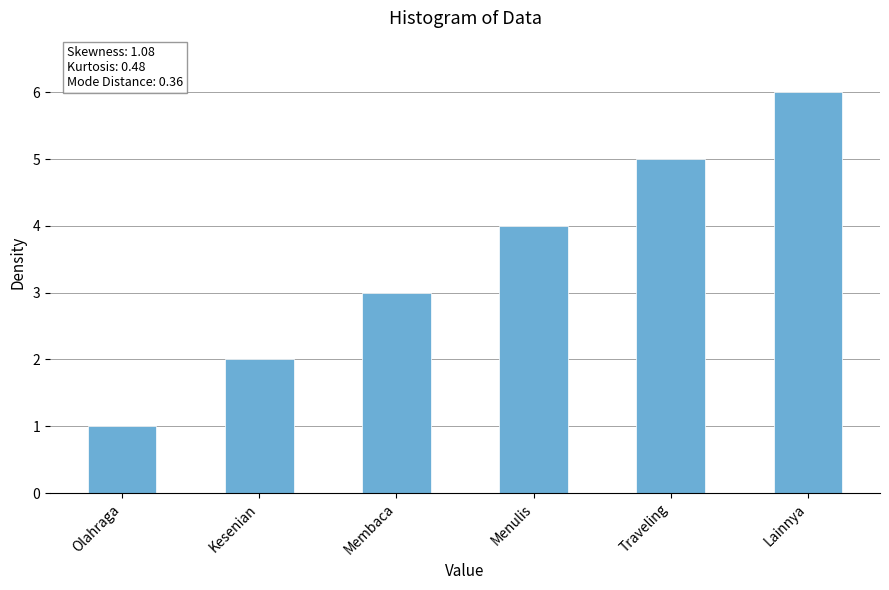

What is the difference between the values at Lainnya and Traveling?

1